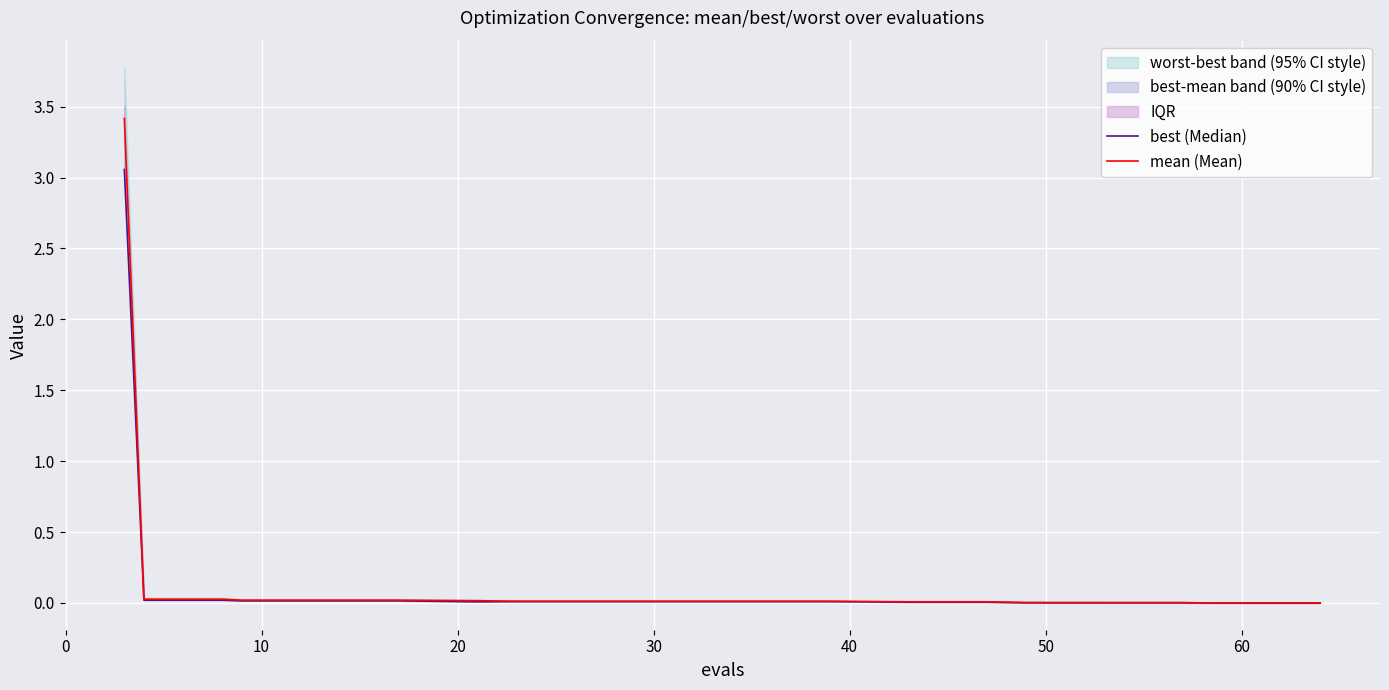

List the series in order of their overall mean, lowest first.

best (Median), mean (Mean)